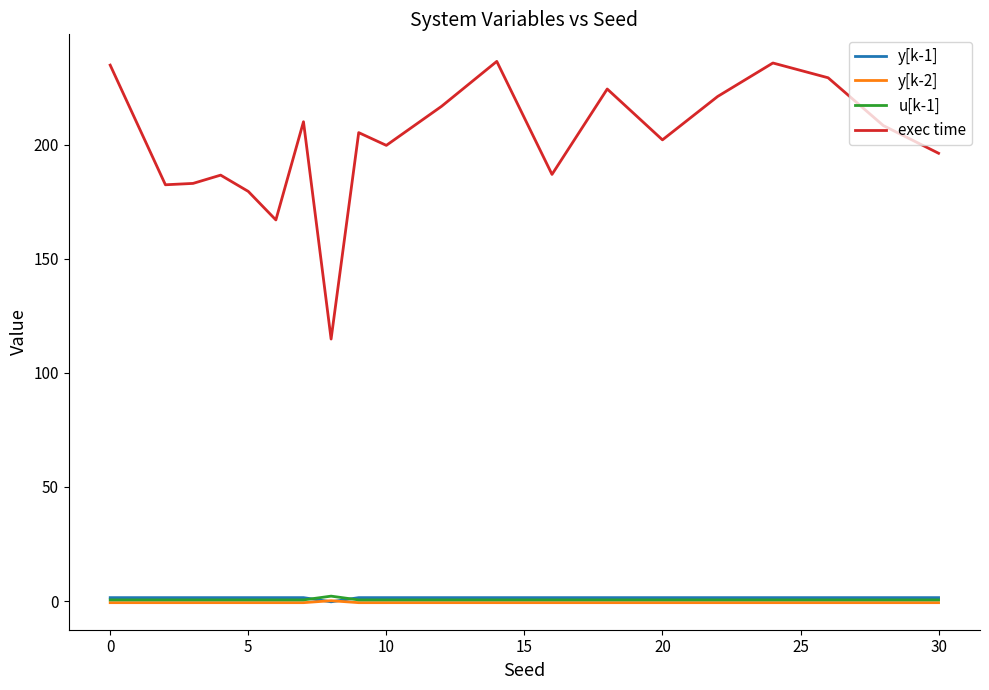

True or false: exec time and y[k-1] cross at least once.

False